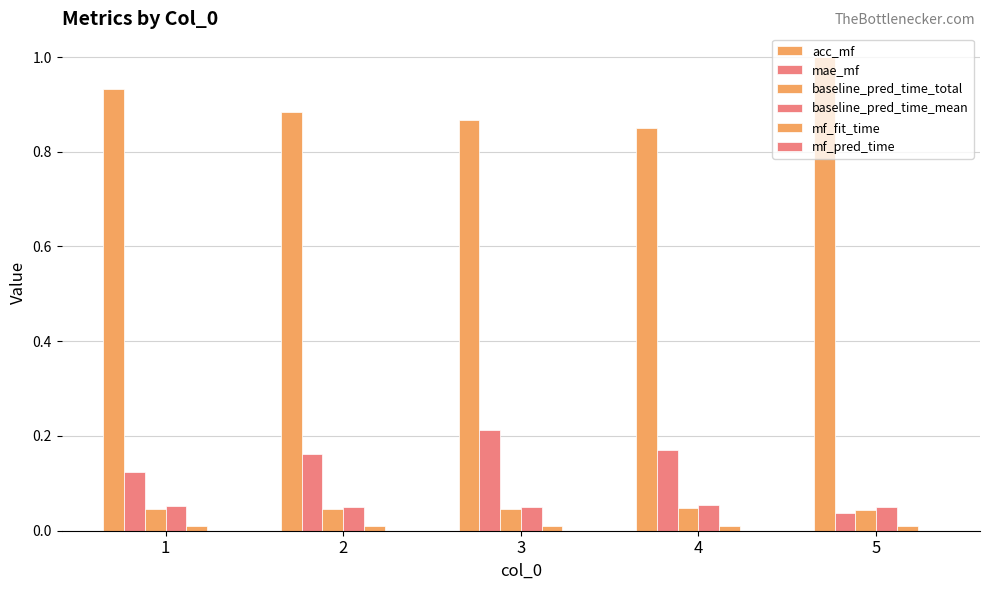

What is the total value across all series at 2?

1.2